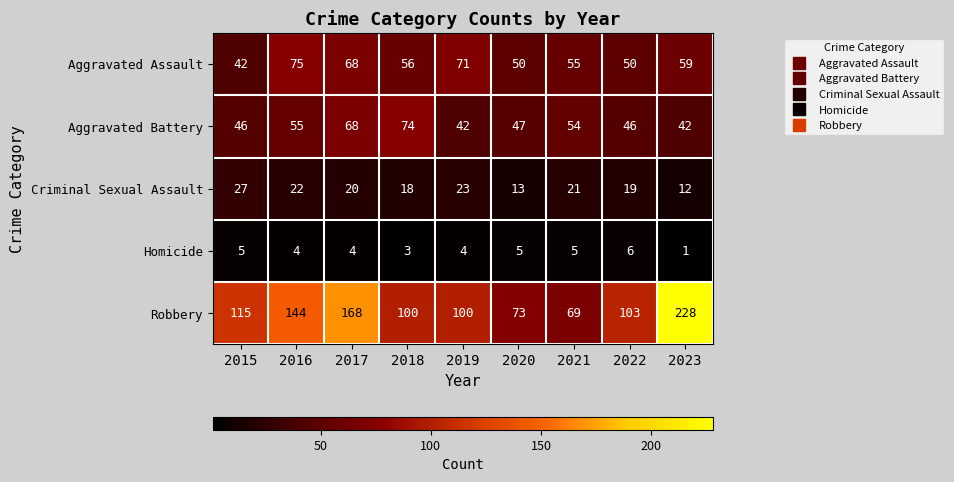

How many distinct data groups are displayed?

5